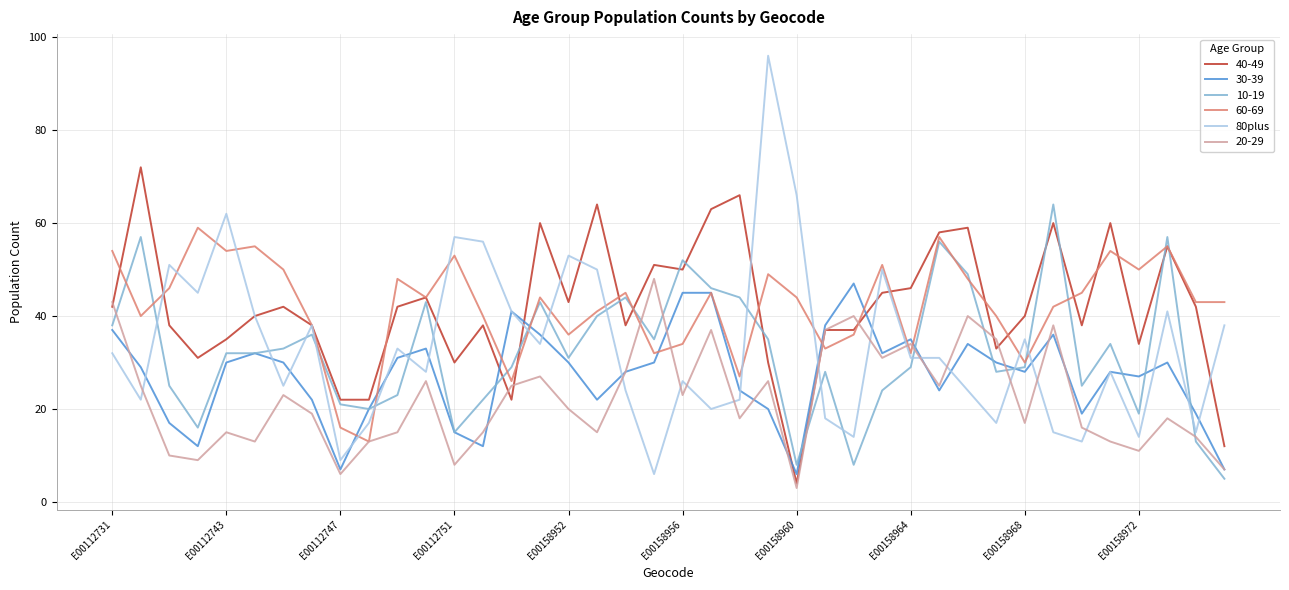

Which series has the widest spread of values?

80plus